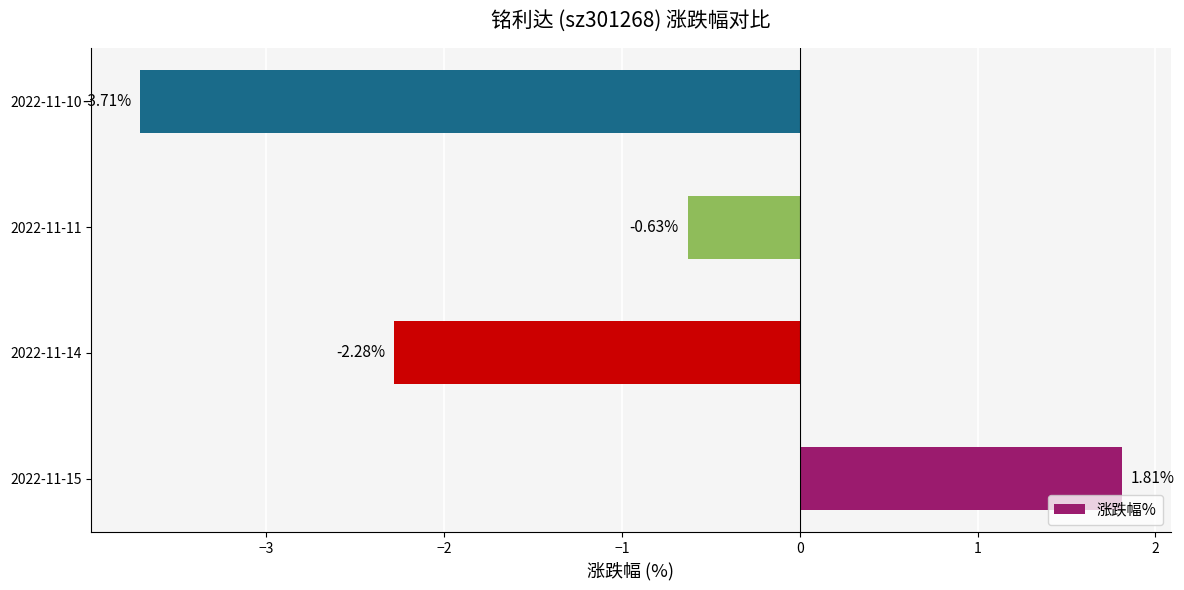

List the labels in order of value, smallest first.

2022-11-10, 2022-11-14, 2022-11-11, 2022-11-15